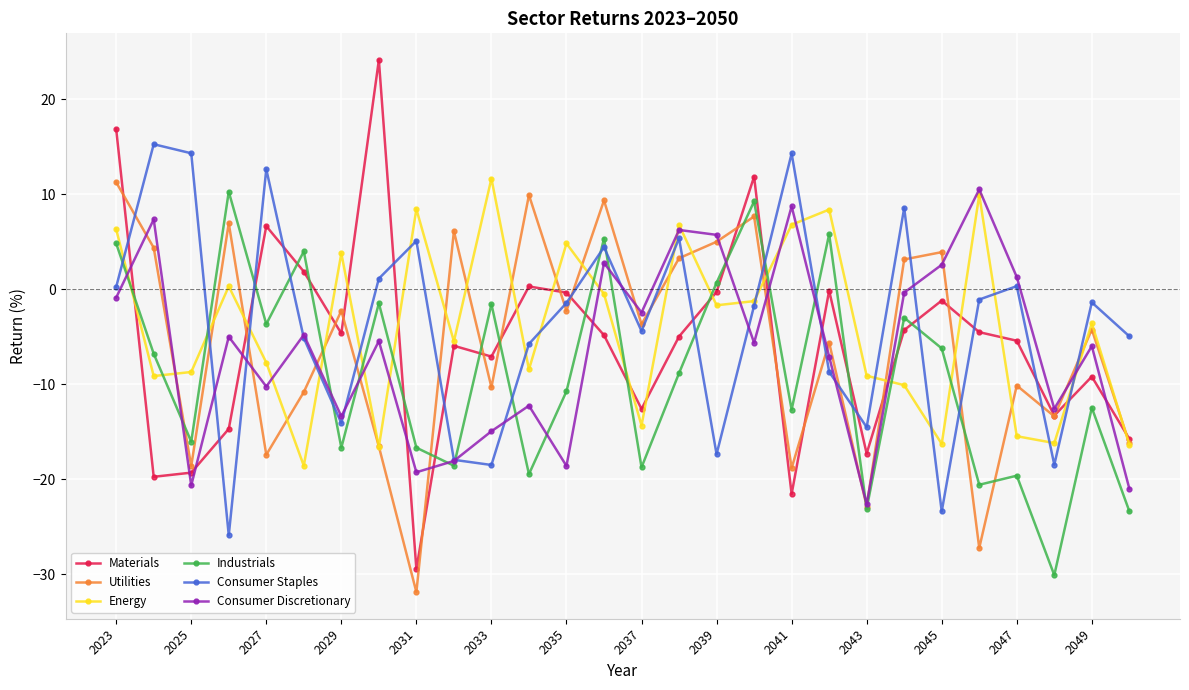

How many times do Materials and Consumer Staples cross each other?

15